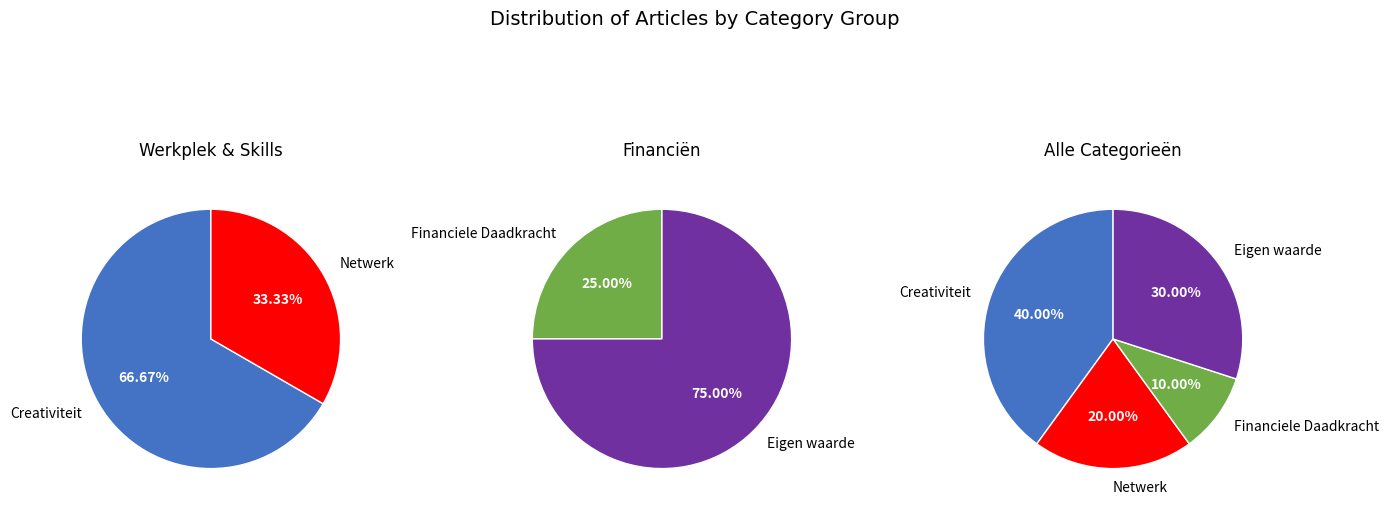

Combined, do Eigen waarde and Creativiteit account for over 50%?

Yes